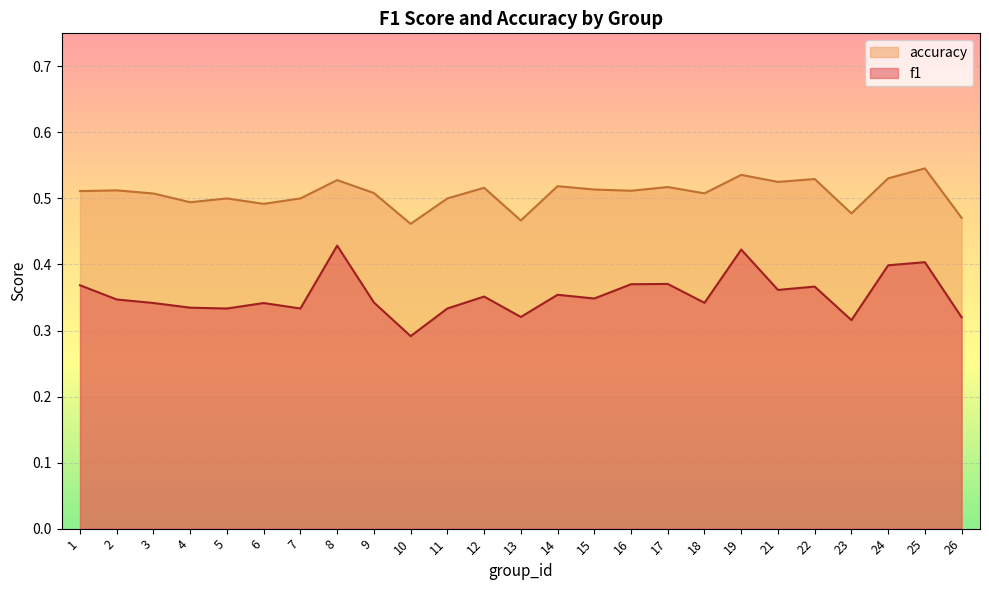

How many lines are shown in the chart?

2